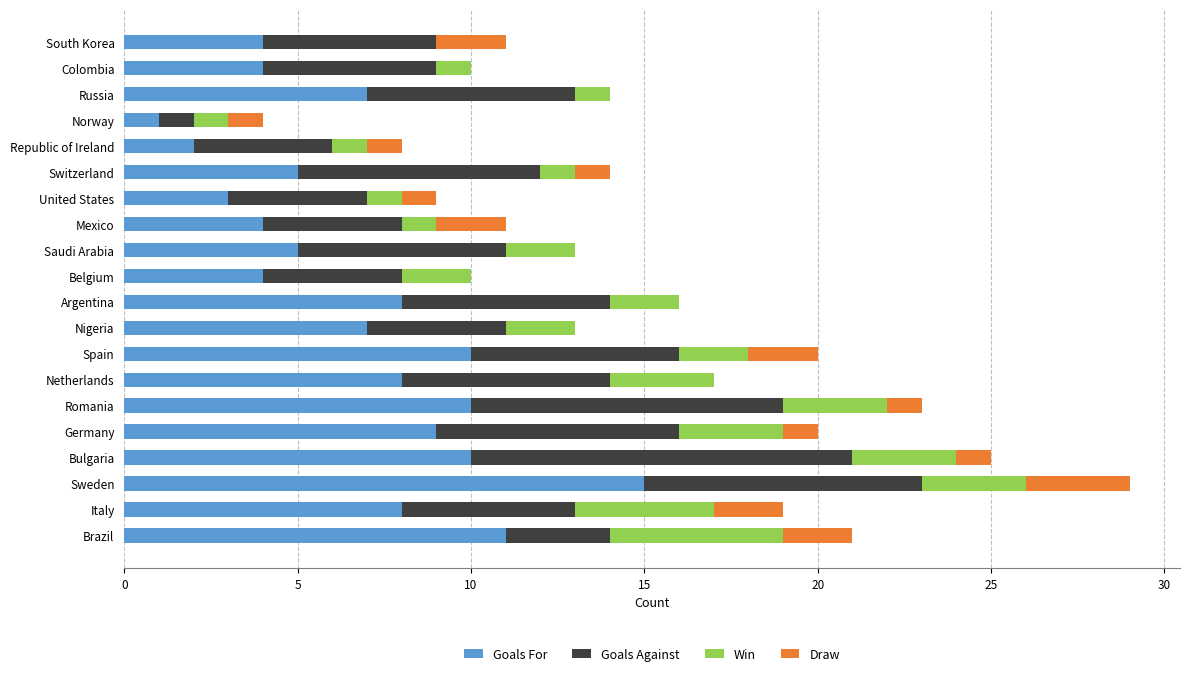

True or false: Goals For has a value of 10 at Romania.

True